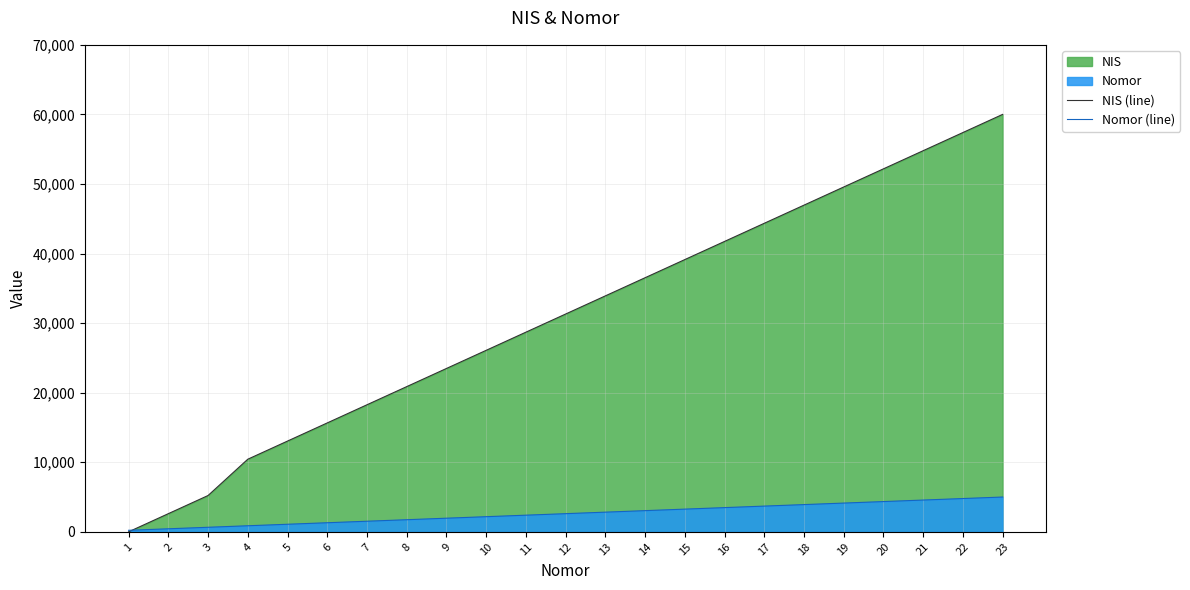

How many lines are shown in the chart?

2